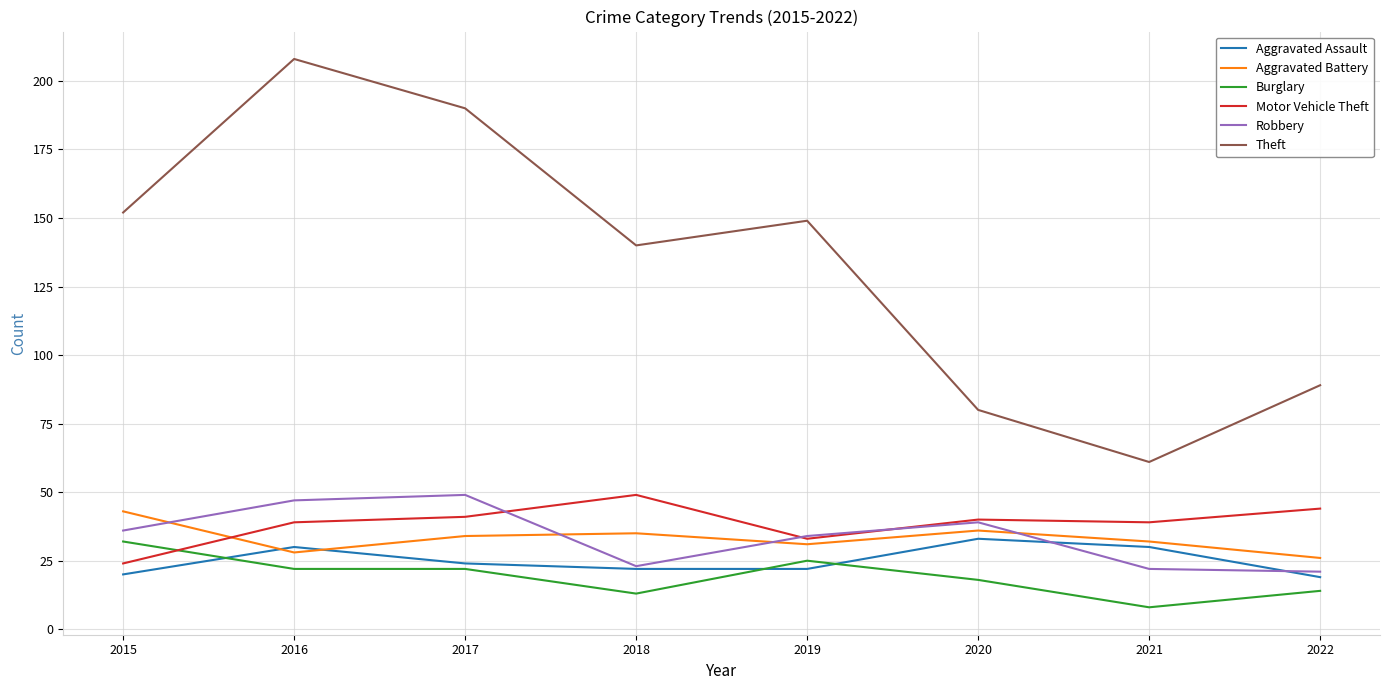

What is the spread (max minus min) of values at 2018?

127